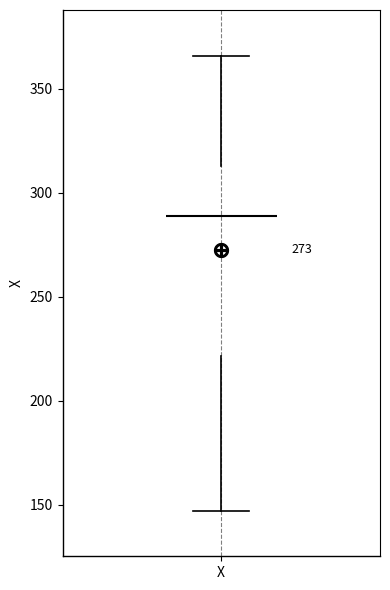

Read this box plot against the y-axis: the position of the median line, the range covered by the box, and the ends of both whiskers. The values are not printed on the chart, so give them approximately, as read against the axis.

median 290, box 220 to 315, whiskers 145 to 365